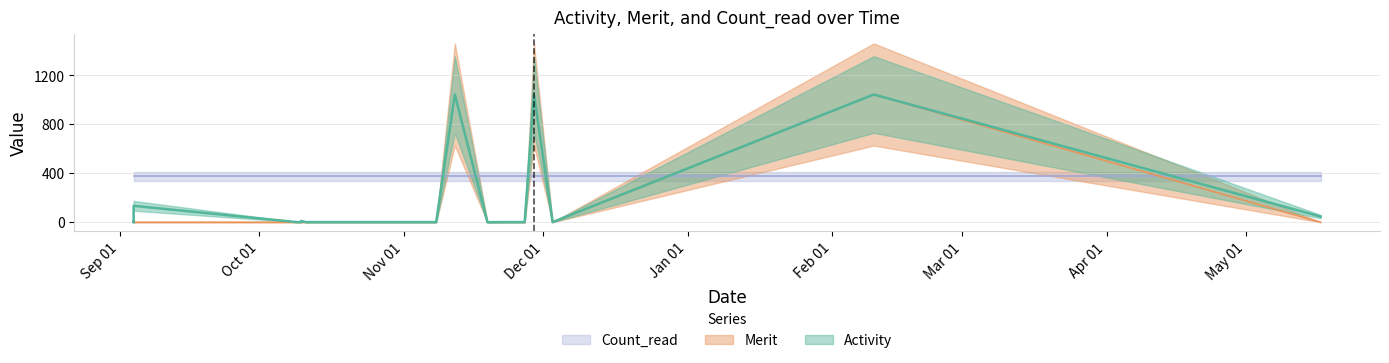

Between 2018-11-12 and 2018-11-27, which series saw the biggest shift?

Merit